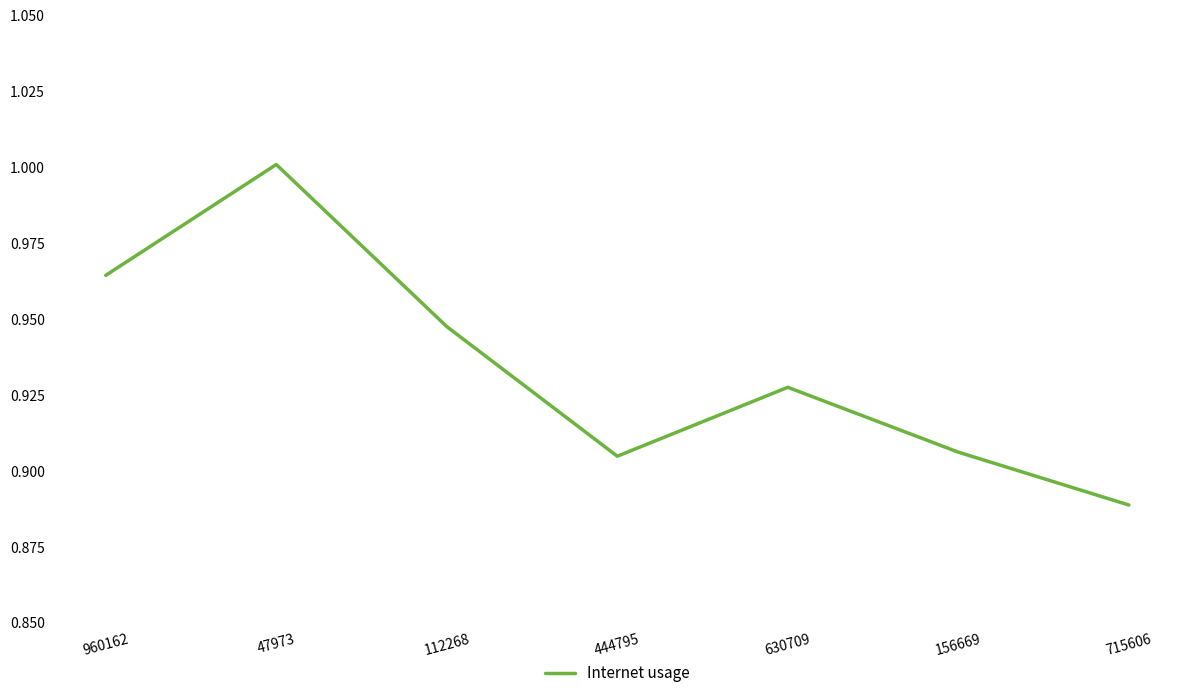

The value at 47973 is 0.3. True or false?

False